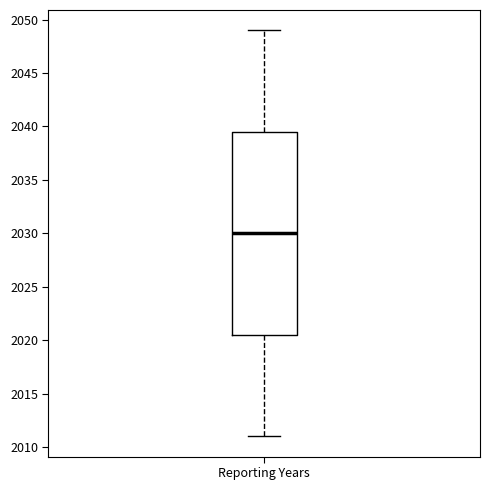

Read this box plot against the y-axis: the position of the median line, the range covered by the box, and the ends of both whiskers. The values are not printed on the chart, so give them approximately, as read against the axis.

median 2030.0, box 2020.5 to 2039.5, whiskers 2011.0 to 2049.0